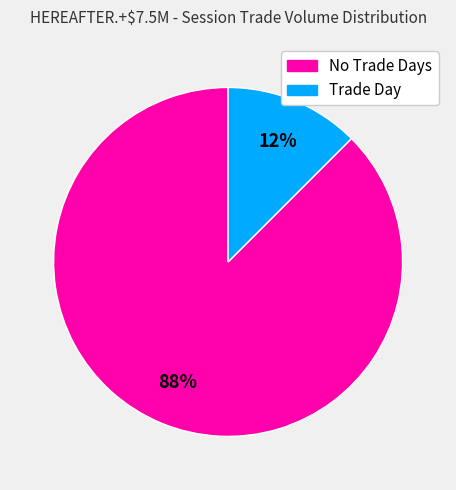

What is the largest slice in the pie chart?

No Trade Days